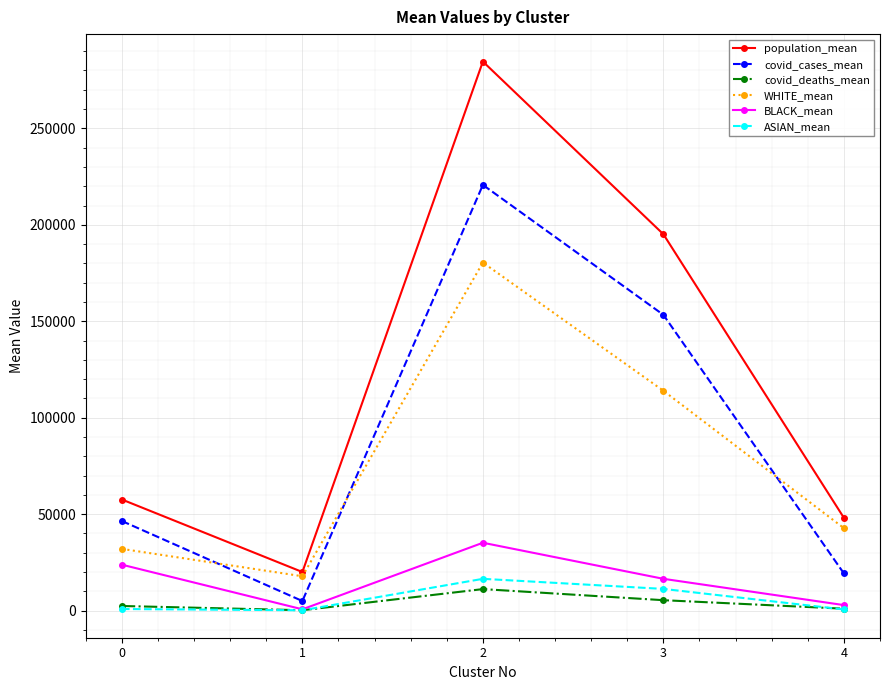

Is the value of covid_cases_mean at 2 greater than the value of population_mean at 2?

No